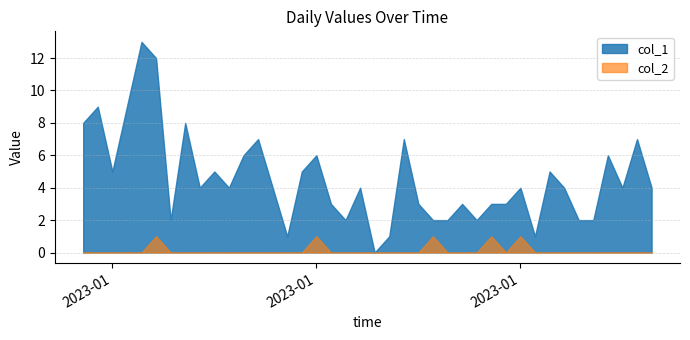

True or false: col_2 and col_1 intersect in this chart.

False